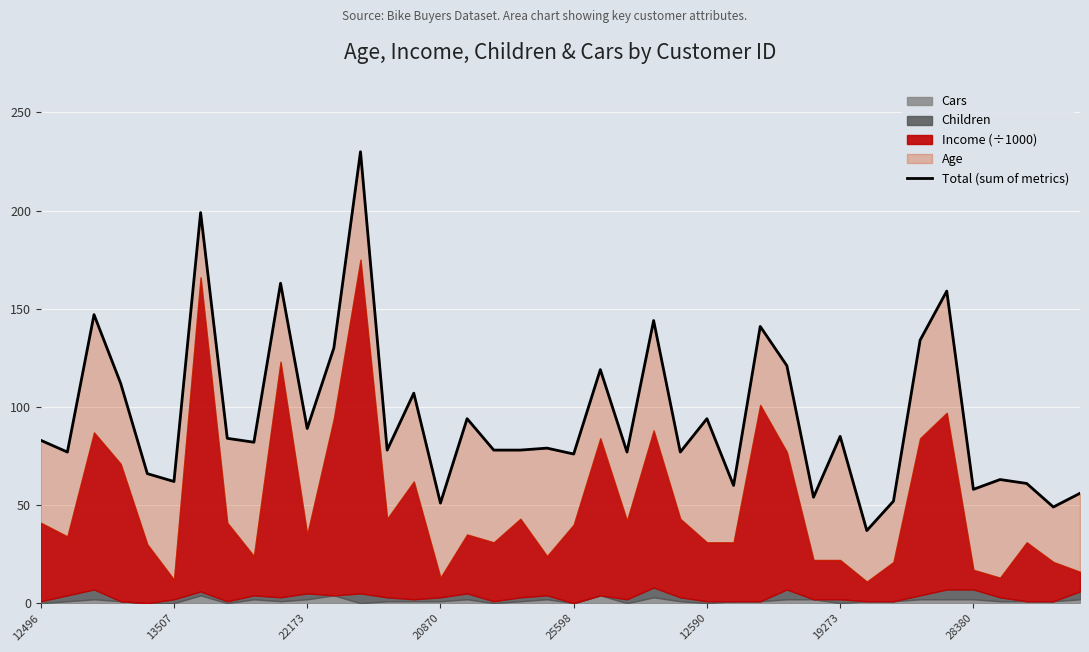

Approximately how many times larger is the value at 12496 compared to 33?

0.6